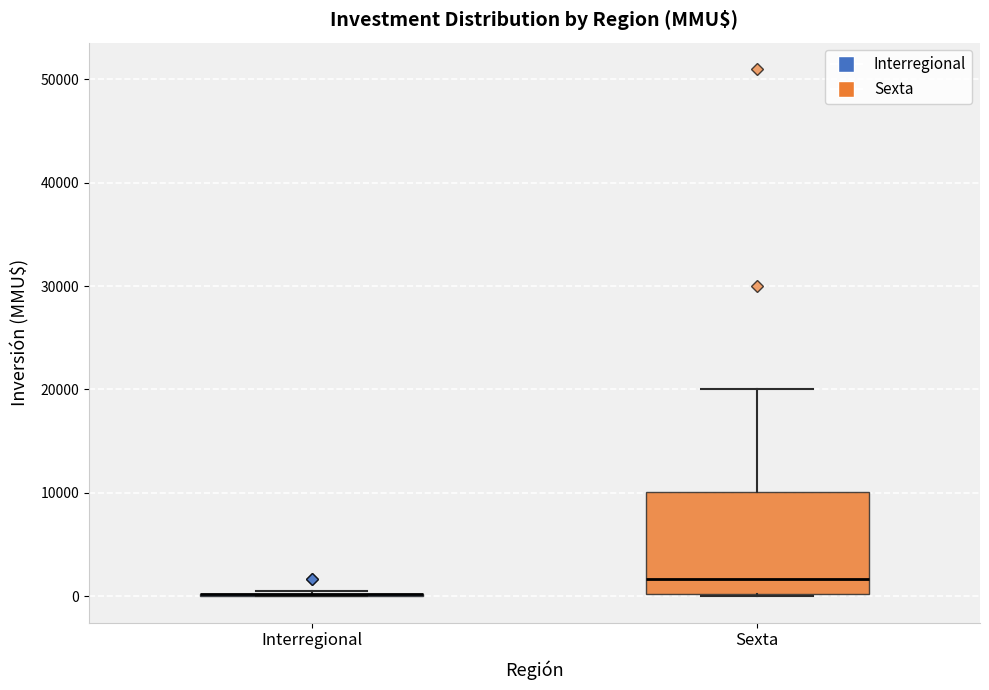

Comparing the boxes themselves (not the whiskers), which one is the tallest?

Sexta